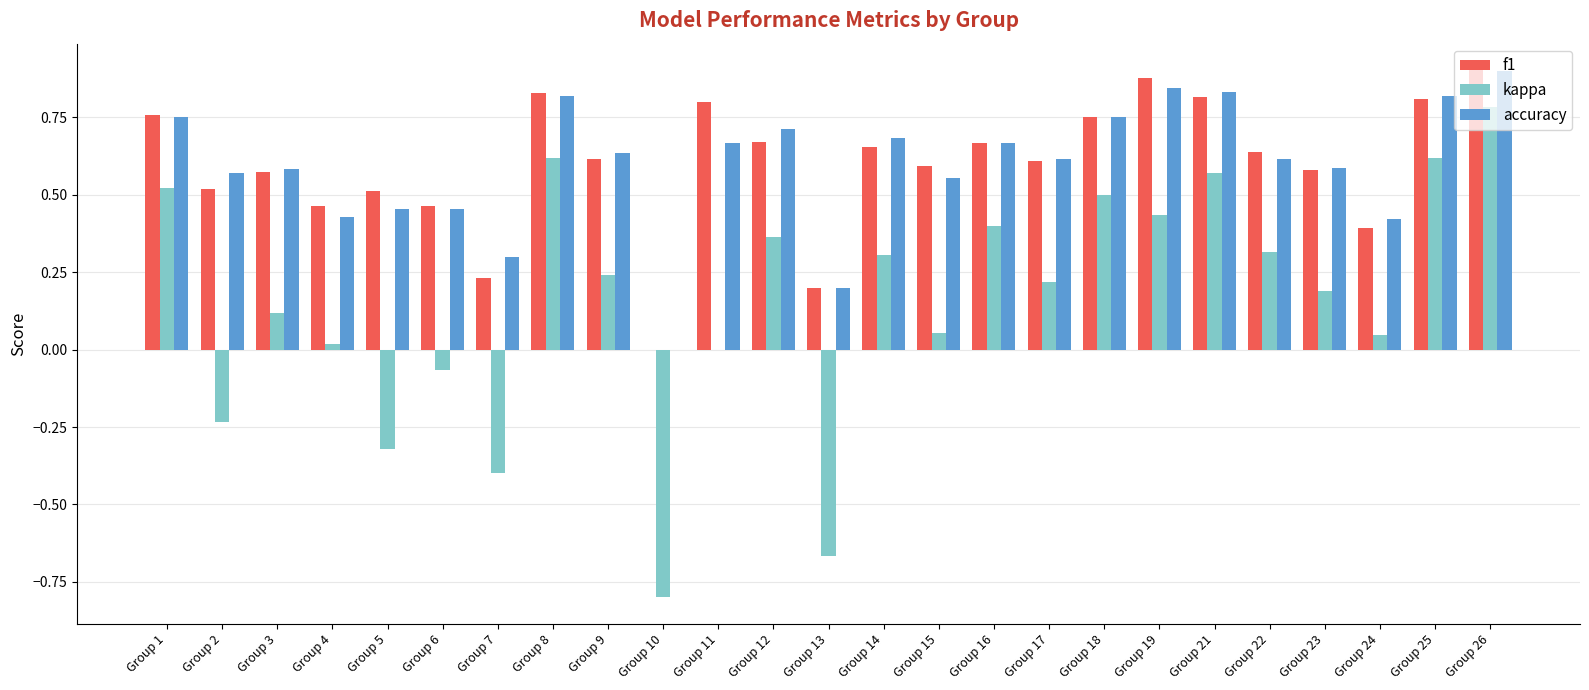

How many series are shown in this chart?

3